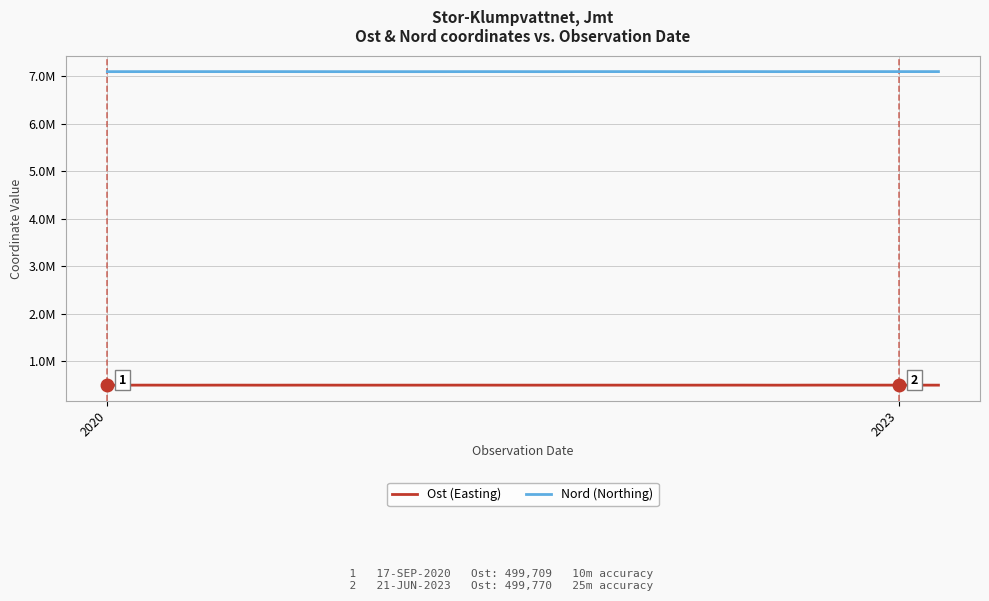

True or false: Nord (Northing) and Ost (Easting) intersect in this chart.

False